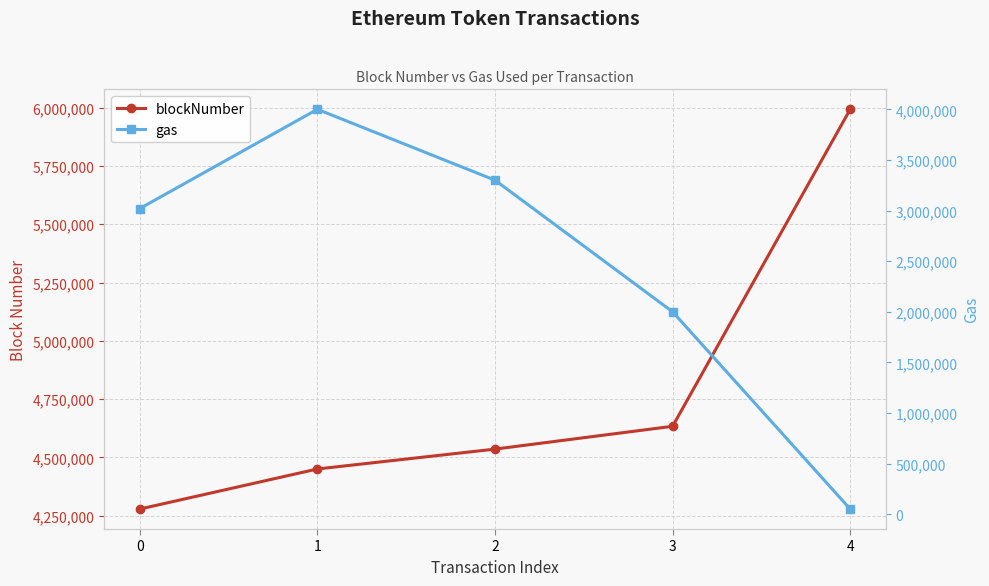

At how many categories does at least one series exceed 2085924?

5